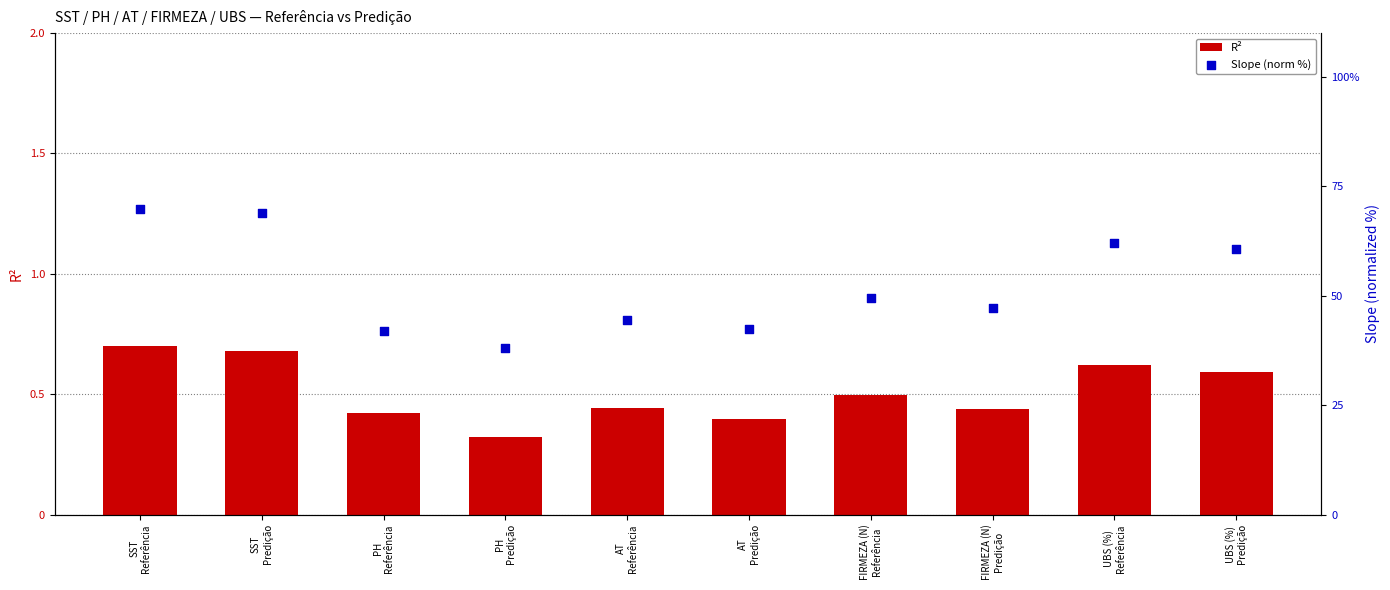

At which category is the sum across all series the highest?

SST
Referência